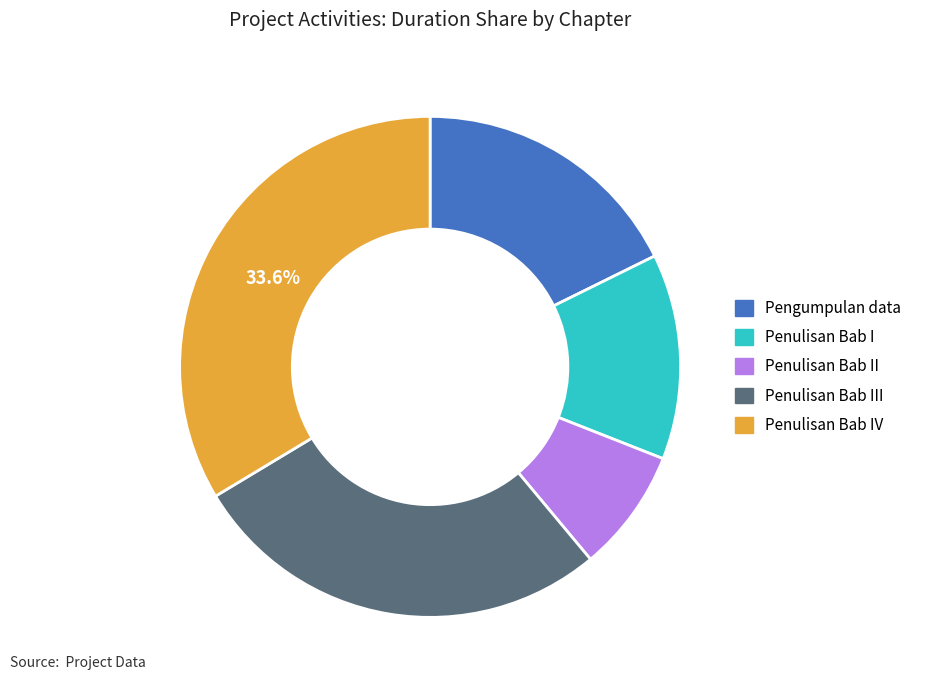

Between Penulisan Bab IV and Penulisan Bab II, which is larger?

Penulisan Bab IV